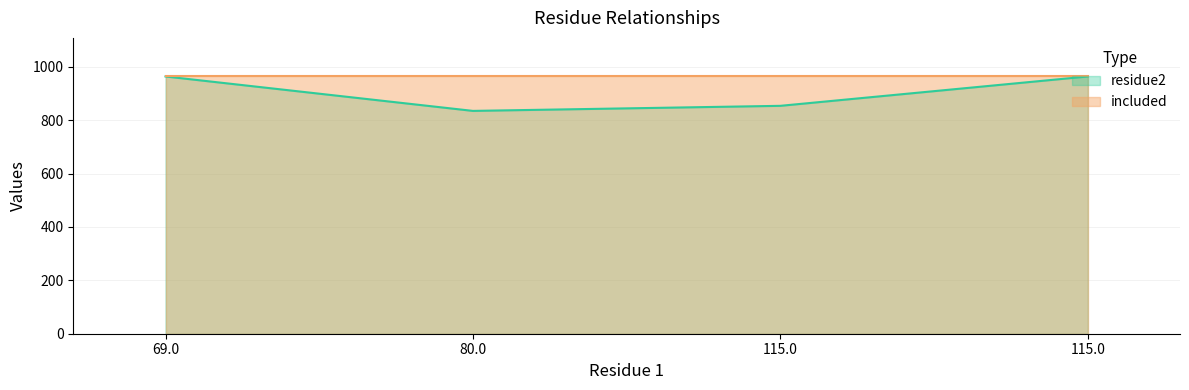

What is the value of the 1st point from the left?

964